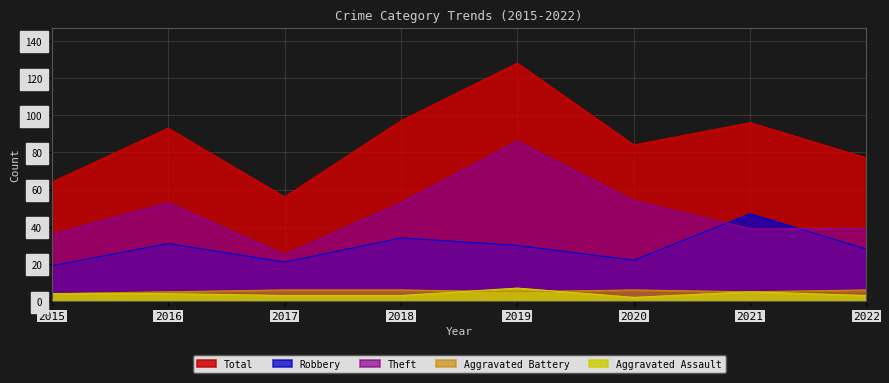

Is the value of Total at 2021 greater than the value of Theft at 2015?

Yes